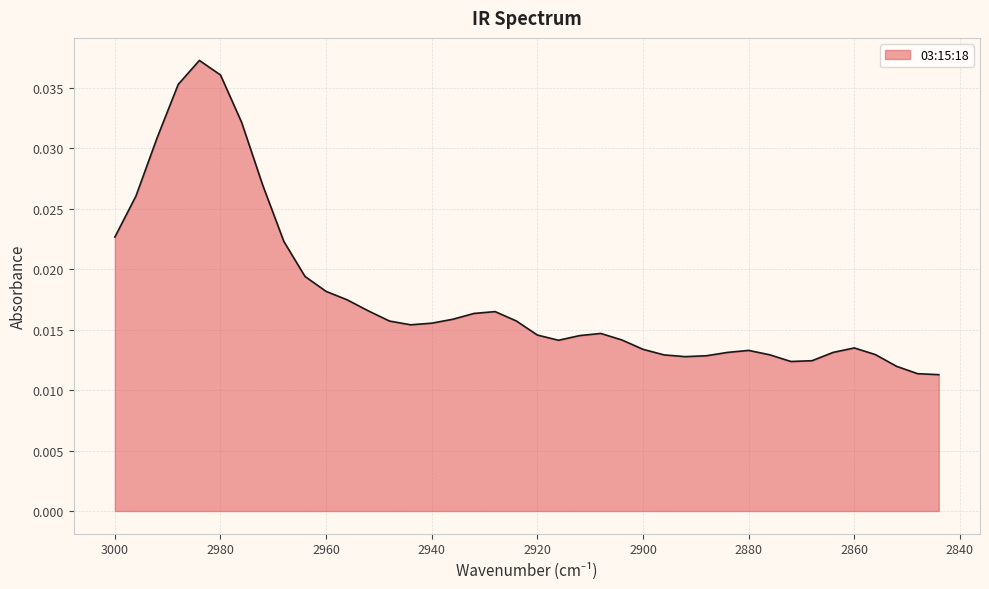

How many values are between 0 and 1?

40